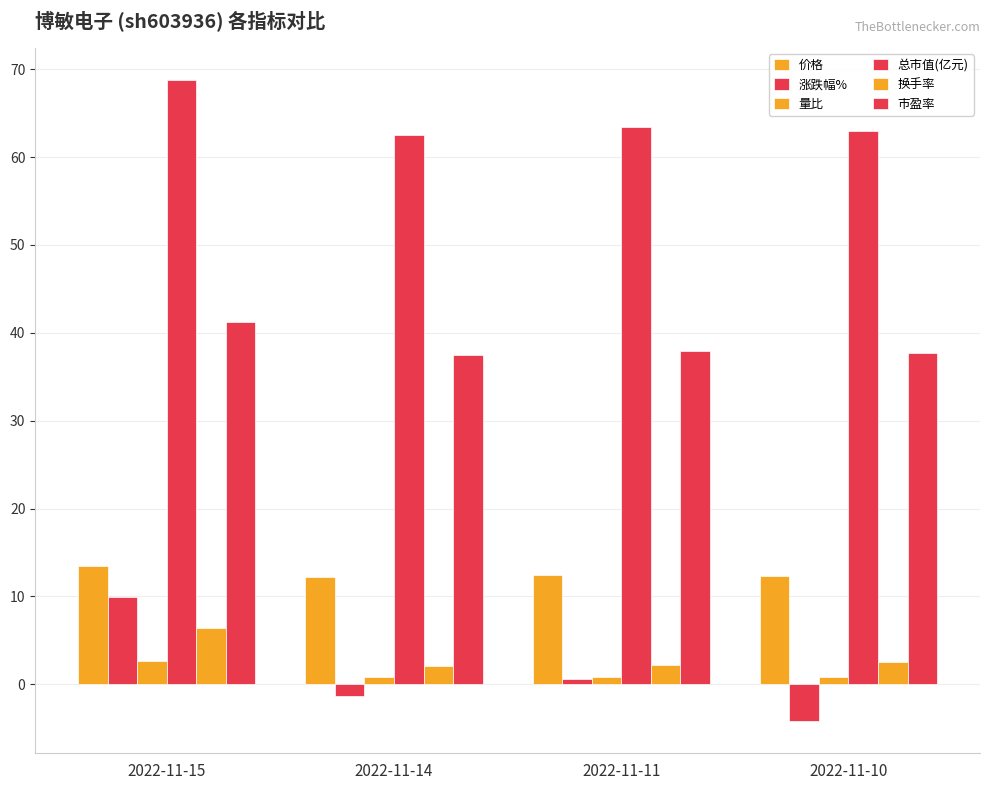

Does the chart contain any negative values?

Yes